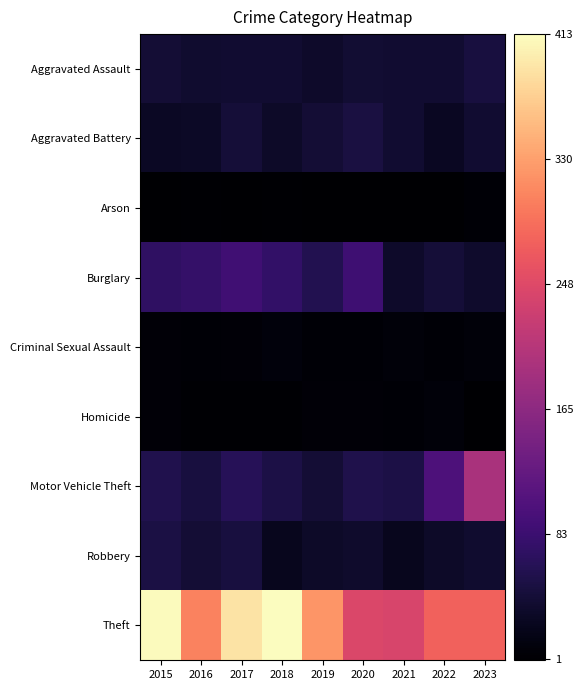

Reading left to right, extract all data points from this chart.

Aggravated Assault: 2015=41	2016=36	2017=38	2018=38	2019=33	2020=39	2021=38	2022=38	2023=47
Aggravated Battery: 2015=28	2016=30	2017=43	2018=31	2019=41	2020=50	2021=38	2022=27	2023=38
Arson: 2015=1	2016=3	2017=1	2018=2	2019=0	2020=1	2021=1	2022=1	2023=4
Burglary: 2015=72	2016=77	2017=88	2018=75	2019=59	2020=86	2021=33	2022=43	2023=34
Criminal Sexual Assault: 2015=6	2016=4	2017=5	2018=9	2019=4	2020=4	2021=7	2022=4	2023=8
Homicide: 2015=6	2016=3	2017=3	2018=2	2019=5	2020=6	2021=4	2022=8	2023=1
Motor Vehicle Theft: 2015=57	2016=47	2017=63	2018=53	2019=41	2020=55	2021=53	2022=101	2023=194
Robbery: 2015=51	2016=41	2017=47	2018=24	2019=32	2020=34	2021=23	2022=32	2023=37
Theft: 2015=410	2016=305	2017=389	2018=413	2019=322	2020=244	2021=241	2022=277	2023=277